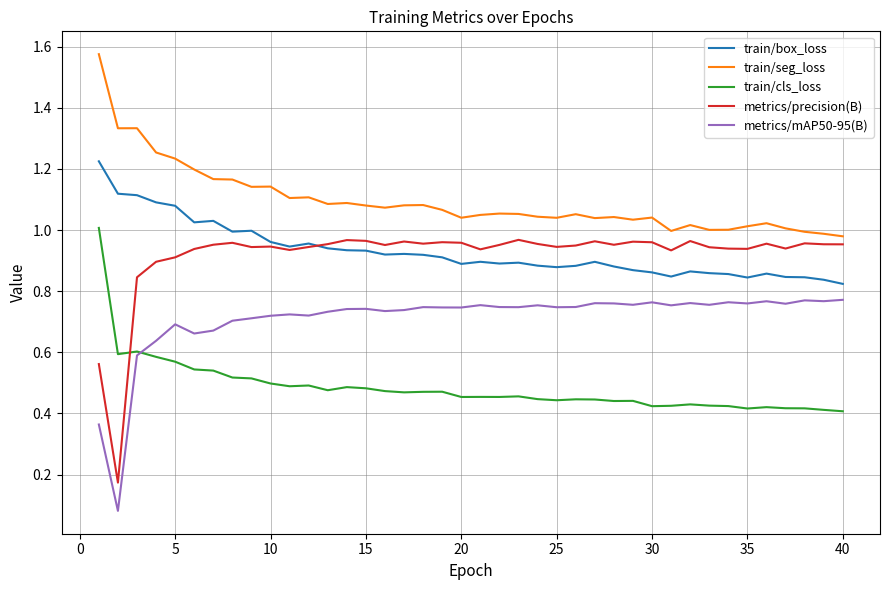

True or false: train/box_loss and train/cls_loss cross at least once.

False